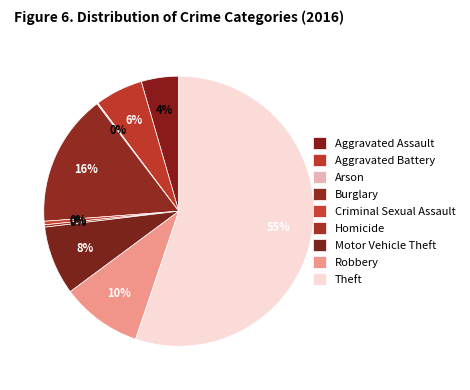

The Arson slice represents 7% of the pie. True or false?

False